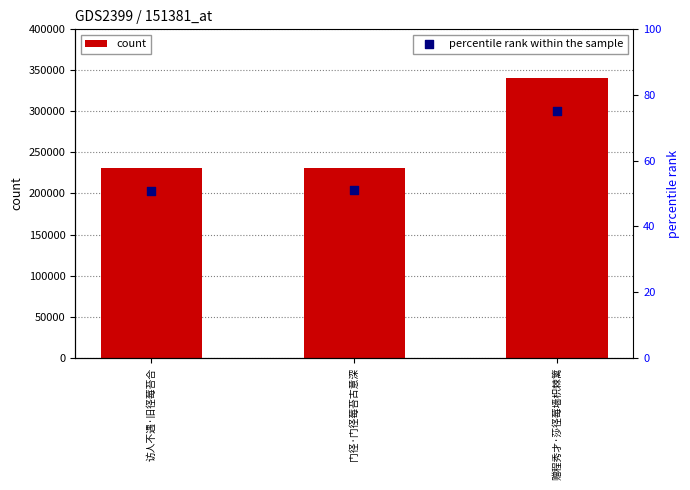

Is the value of count at 访人不遇·旧径莓苔合 greater than the value of percentile rank within the sample at 访人不遇·旧径莓苔合?

Yes